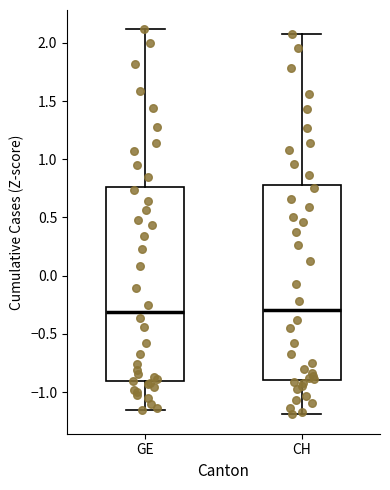

Where does the median line of the box for CH sit on the y-axis? The values are not printed on the chart, so give them approximately, as read against the axis.

-0.30